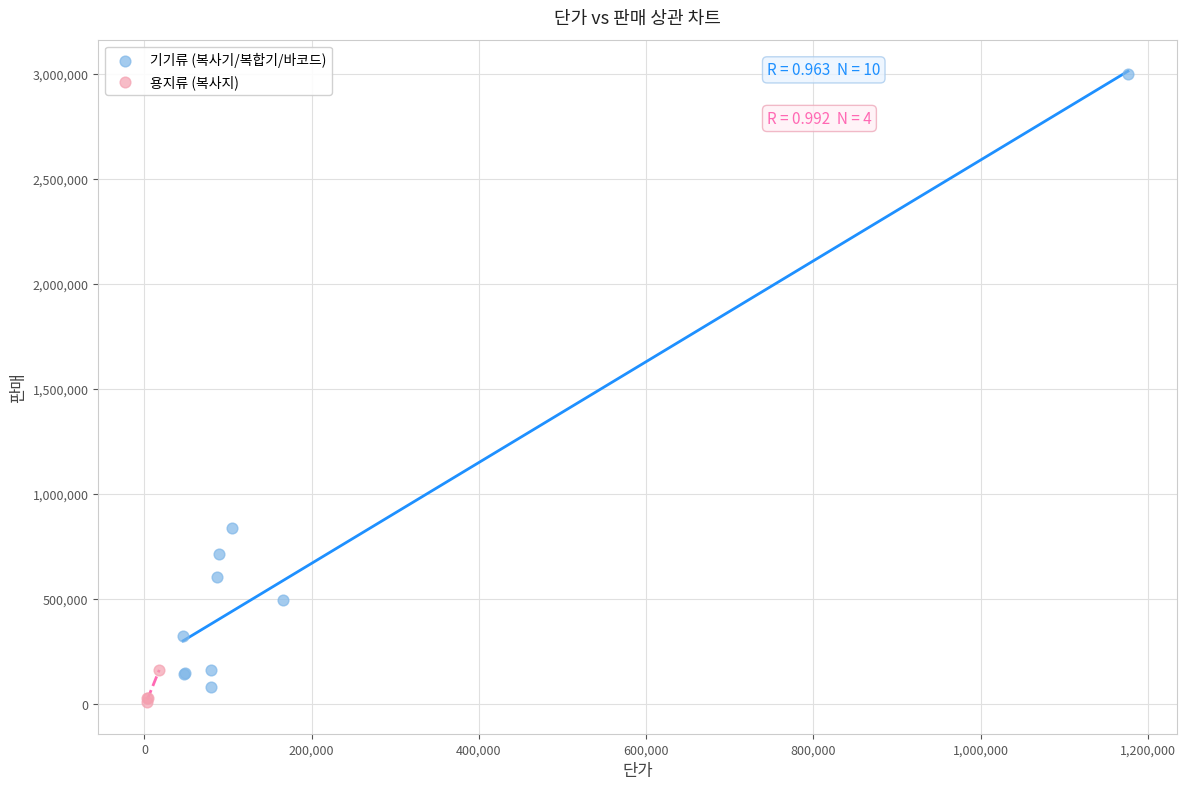

Which series has the largest Y range (max minus min)?

기기류 (복사기/복합기/바코드)